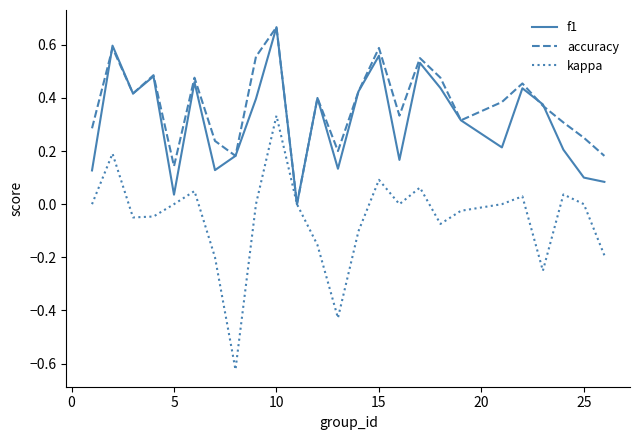

Which series has the widest spread of values?

kappa